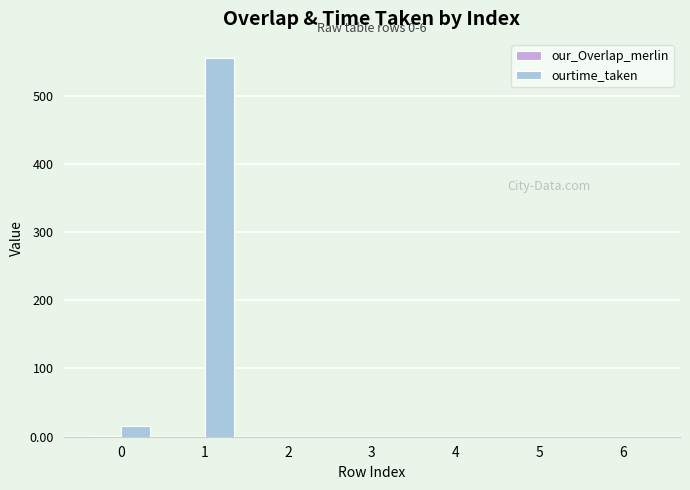

Are the bars horizontal?

No